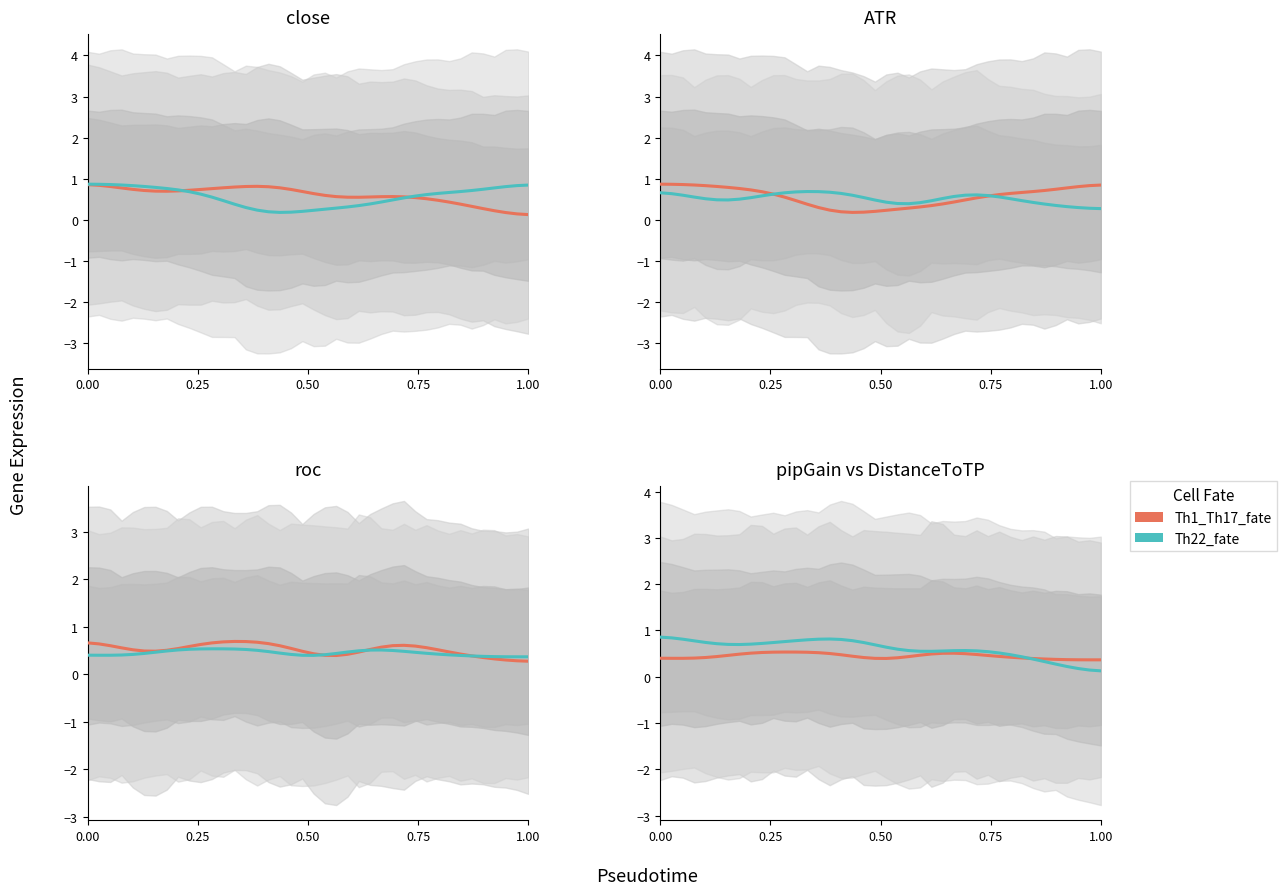

The Th1_Th17_fate series shows 0.4 at 0.75. True or false?

True